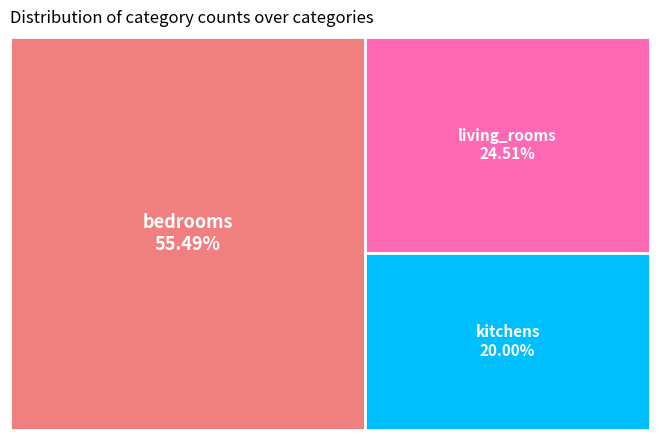

Does kitchens account for over 50% of the chart?

No